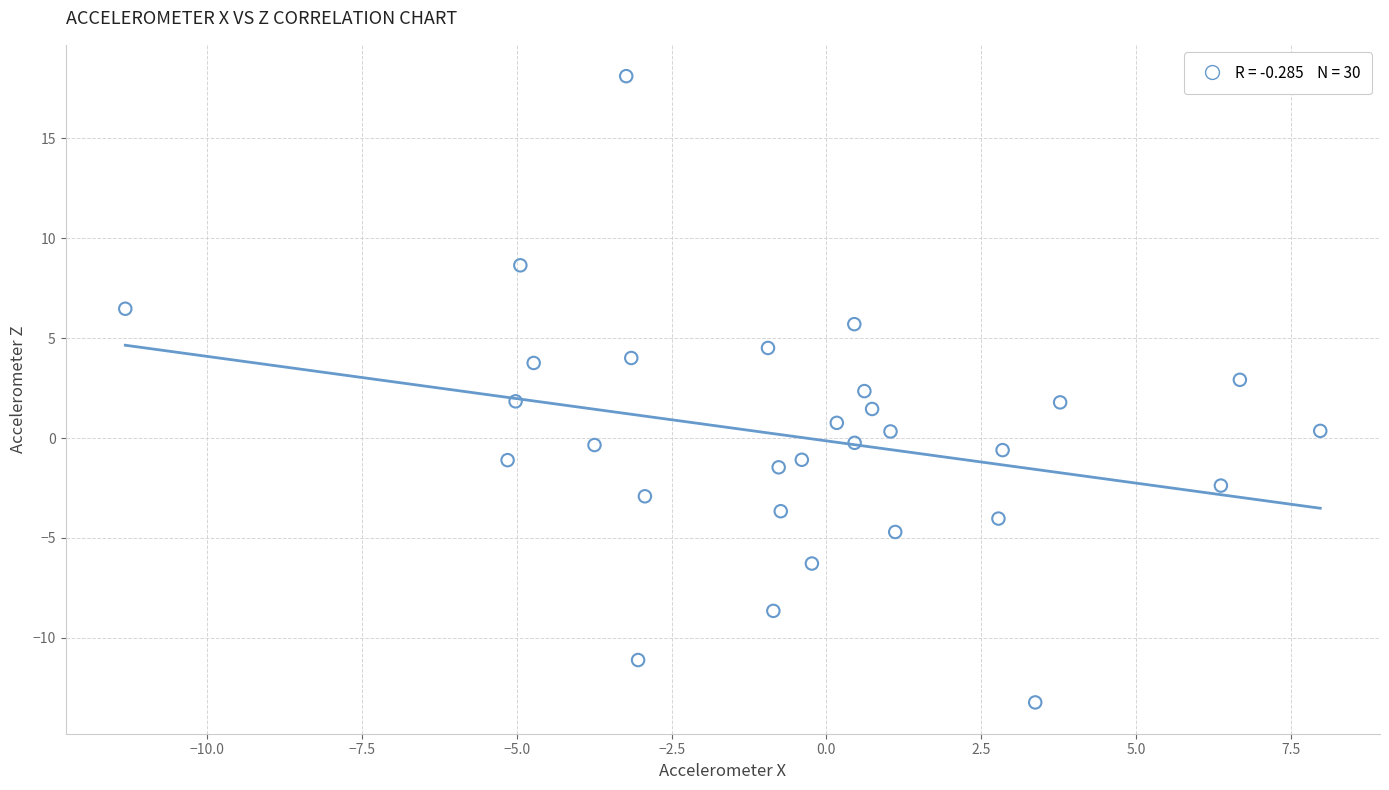

What is the range of X values (max minus min)?

19.3